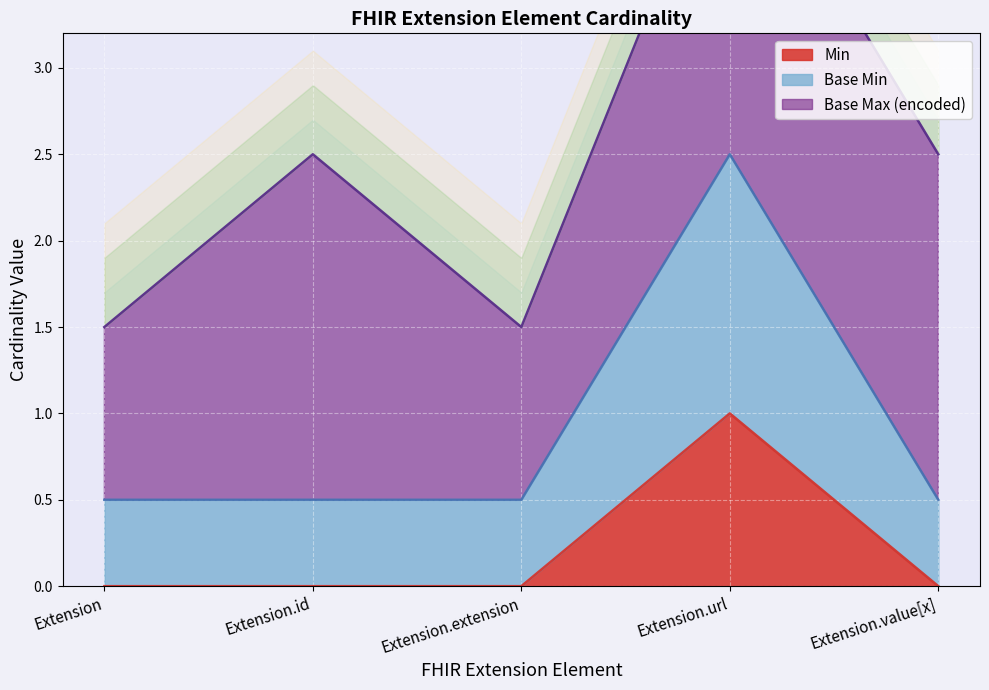

The chart shows a value of 0 at Extension.value[x]. True or false?

True